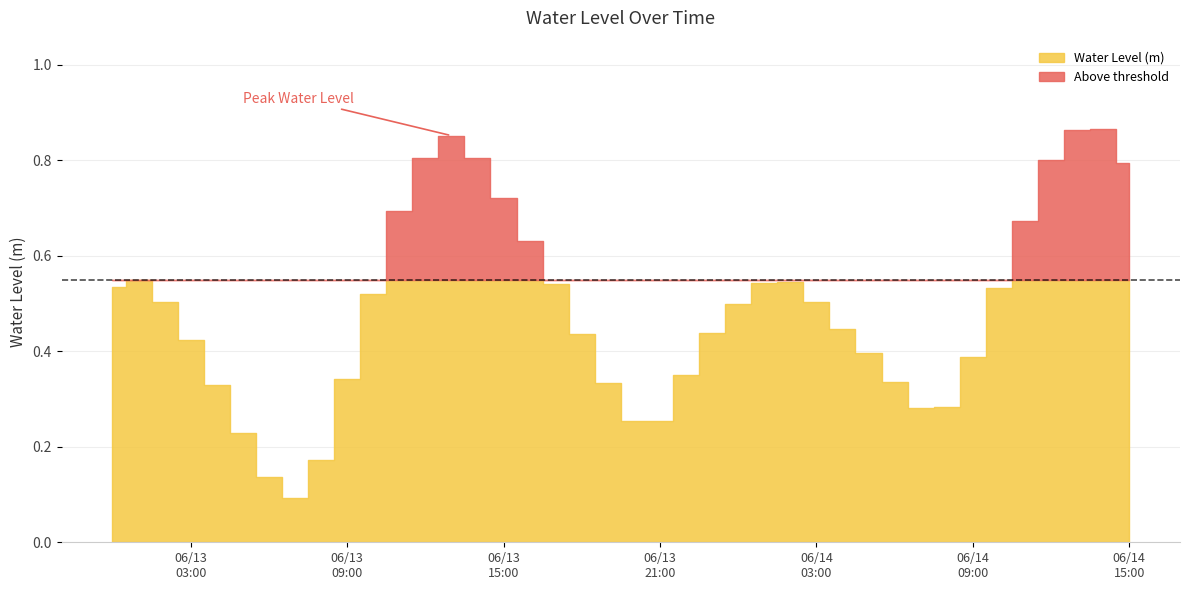

Rank the categories by value from highest to lowest.

2024-06-14 14:00:00, 2024-06-14 13:00:00, 2024-06-13 13:00:00, 2024-06-13 12:00:00, 2024-06-13 14:00:00, 2024-06-14 12:00:00, 2024-06-14 15:00:00, 2024-06-13 15:00:00, 2024-06-13 11:00:00, 2024-06-14 11:00:00, 2024-06-13 16:00:00, 2024-06-13 01:00:00, 2024-06-14 02:00:00, 2024-06-14 01:00:00, 2024-06-13 17:00:00, 2024-06-13 00:00:00, 2024-06-14 10:00:00, 2024-06-13 10:00:00, 2024-06-14 03:00:00, 2024-06-13 02:00:00, 2024-06-14 00:00:00, 2024-06-14 04:00:00, 2024-06-13 23:00:00, 2024-06-13 18:00:00, 2024-06-13 03:00:00, 2024-06-14 05:00:00, 2024-06-14 09:00:00, 2024-06-13 22:00:00, 2024-06-13 09:00:00, 2024-06-14 06:00:00, 2024-06-13 19:00:00, 2024-06-13 04:00:00, 2024-06-14 08:00:00, 2024-06-14 07:00:00, 2024-06-13 21:00:00, 2024-06-13 20:00:00, 2024-06-13 05:00:00, 2024-06-13 08:00:00, 2024-06-13 06:00:00, 2024-06-13 07:00:00